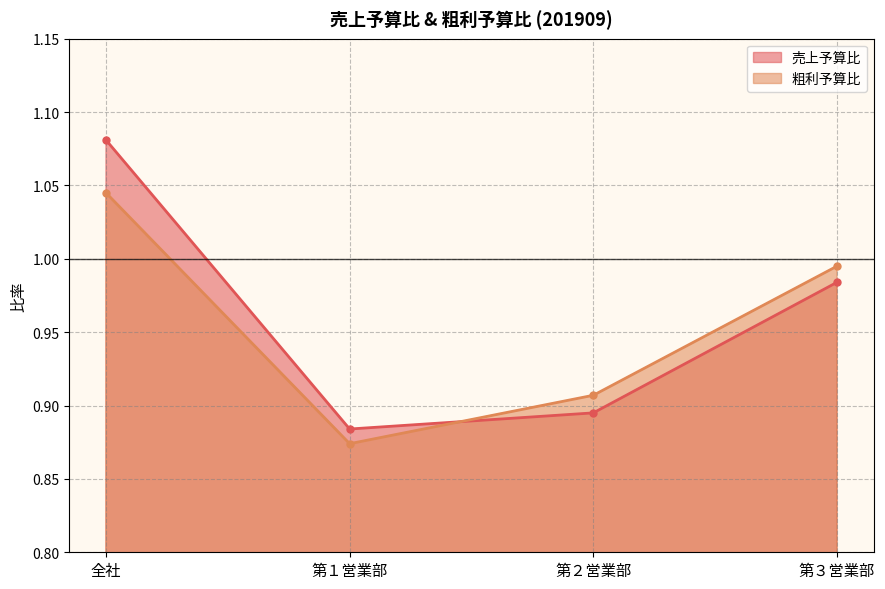

Which series changed the most between 全社 and 第１営業部?

売上予算比